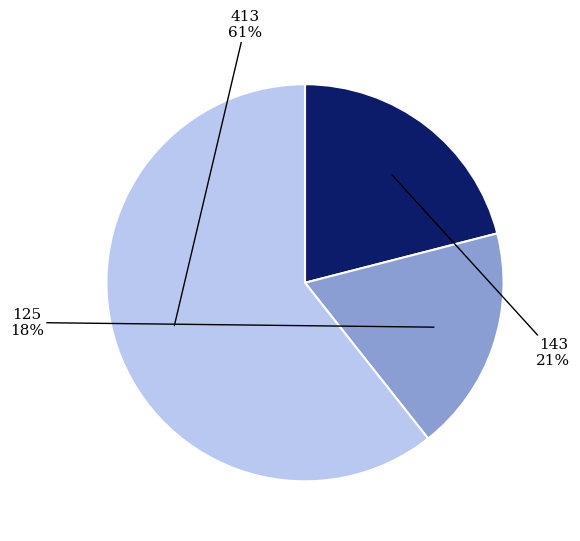

Is there a majority slice in this chart?

Yes